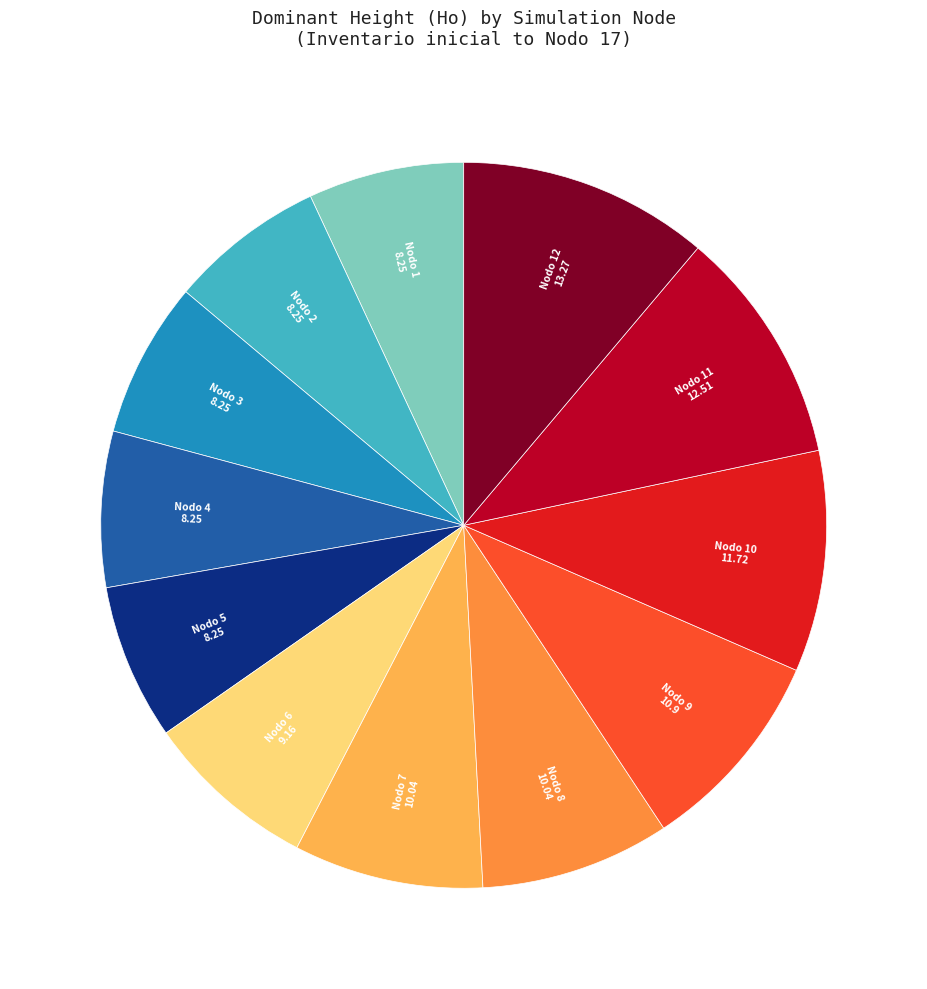

Is there any slice that represents more than half of the pie?

No